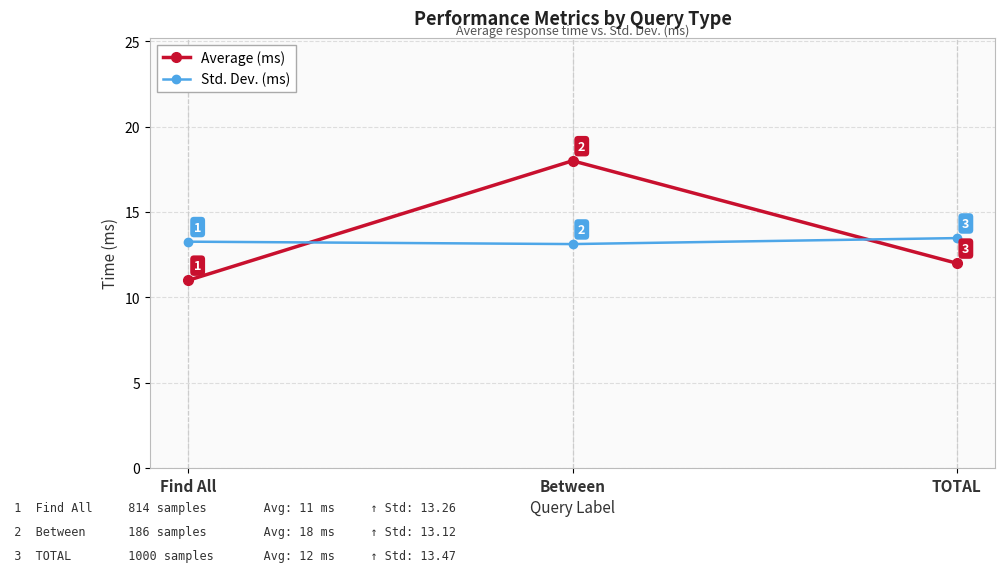

Which series has the largest range (max minus min)?

Average (ms)